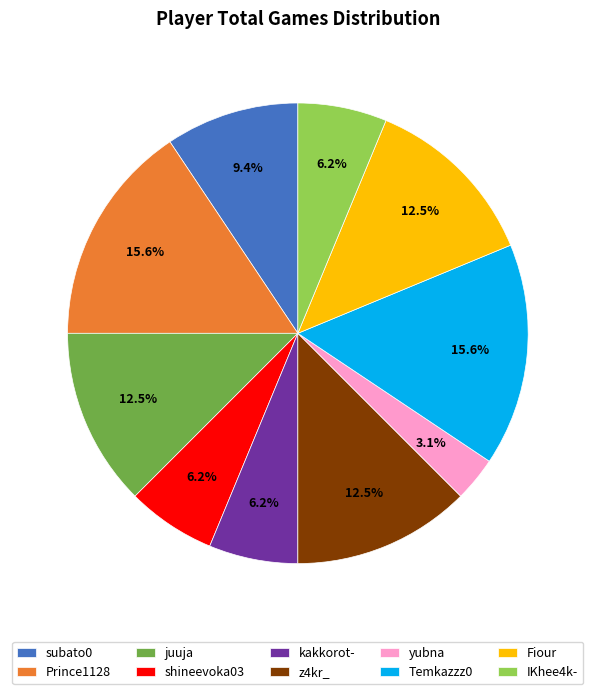

Count the number of slices in the pie.

10